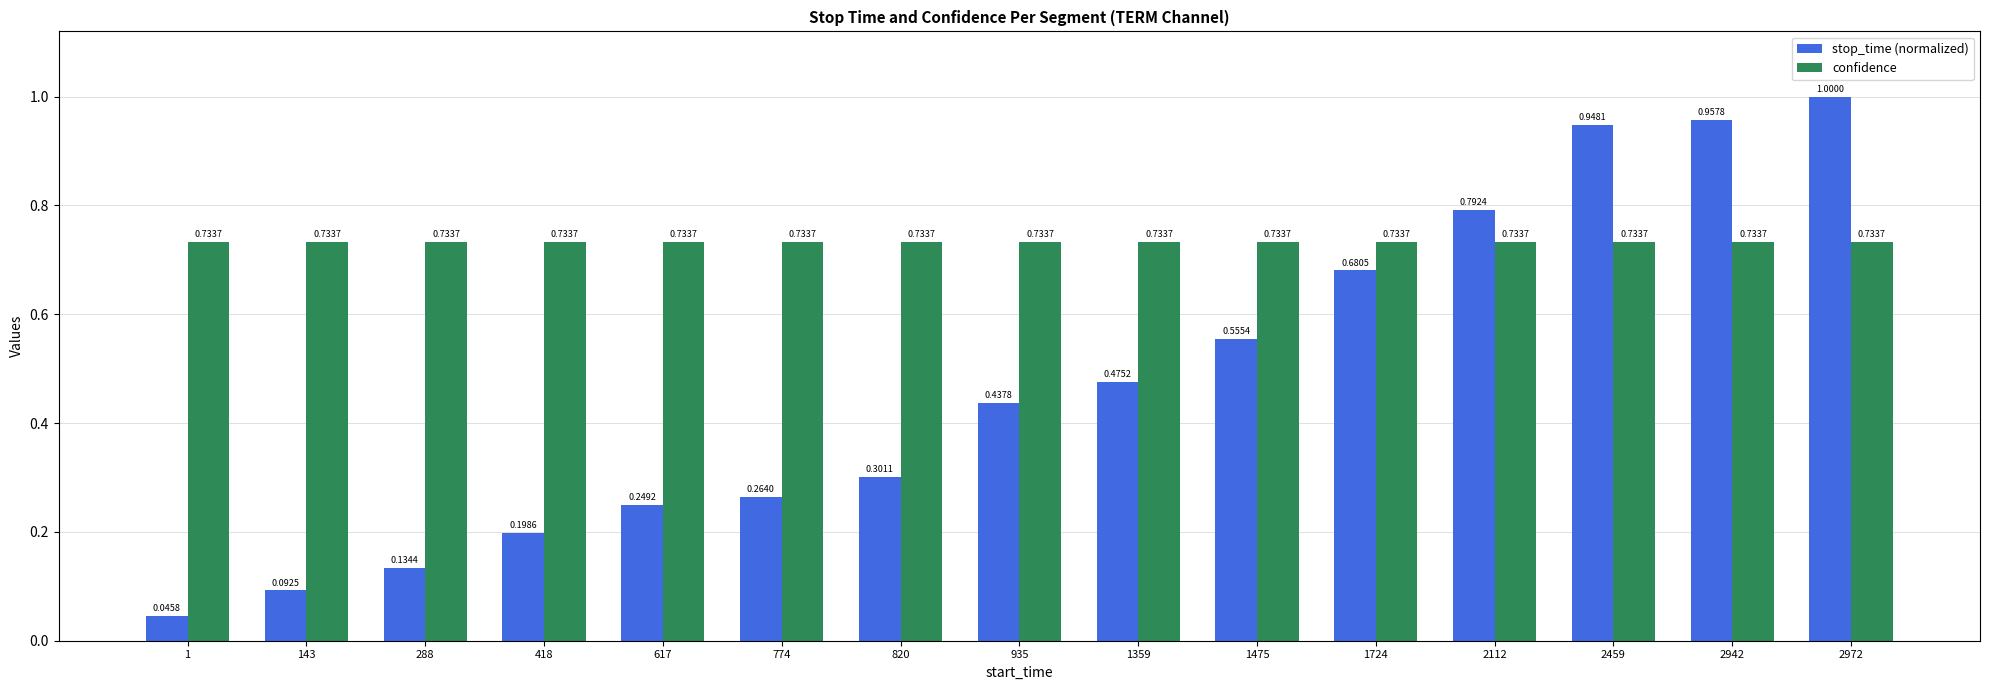

Is it true that stop_time (normalized) equals 0.3 at 774?

True